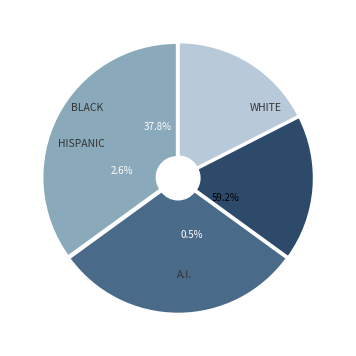

Is there any slice that represents more than half of the pie?

Yes